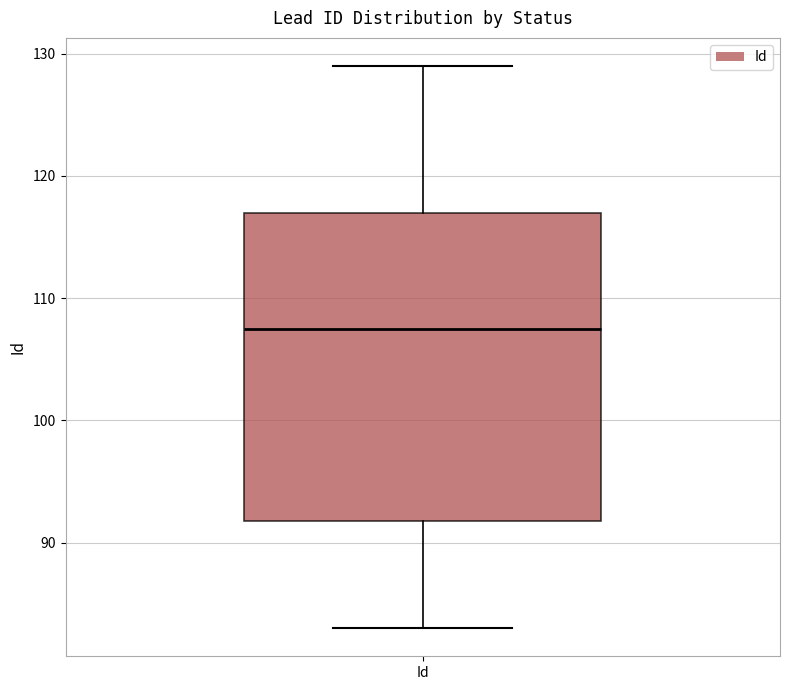

Transcribe this box plot: give where the median line is, the range the box spans, and where the two whiskers end, as read against the y-axis. The values are not printed on the chart, so give them approximately, as read against the axis.

median 108, box 92 to 117, whiskers 83 to 129